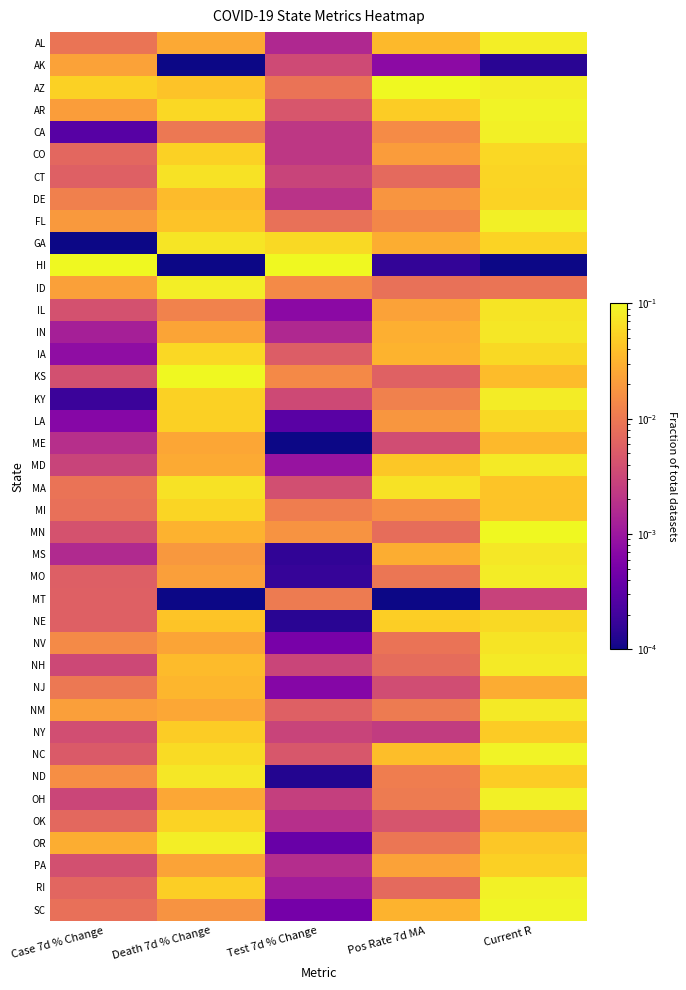

Reading left to right, list all the values displayed in this chart.

AL: Case 7d % Change=0.0	Death 7d % Change=0.0	Test 7d % Change=0.0	Pos Rate 7d MA=0.0	Current R=0.1
AK: Case 7d % Change=0.0	Death 7d % Change=0.0	Test 7d % Change=0.0	Pos Rate 7d MA=0.0	Current R=0.0
AZ: Case 7d % Change=0.1	Death 7d % Change=0.0	Test 7d % Change=0.0	Pos Rate 7d MA=0.1	Current R=0.1
AR: Case 7d % Change=0.0	Death 7d % Change=0.1	Test 7d % Change=0.0	Pos Rate 7d MA=0.0	Current R=0.1
CA: Case 7d % Change=0.0	Death 7d % Change=0.0	Test 7d % Change=0.0	Pos Rate 7d MA=0.0	Current R=0.1
CO: Case 7d % Change=0.0	Death 7d % Change=0.1	Test 7d % Change=0.0	Pos Rate 7d MA=0.0	Current R=0.1
CT: Case 7d % Change=0.0	Death 7d % Change=0.1	Test 7d % Change=0.0	Pos Rate 7d MA=0.0	Current R=0.1
DE: Case 7d % Change=0.0	Death 7d % Change=0.0	Test 7d % Change=0.0	Pos Rate 7d MA=0.0	Current R=0.1
FL: Case 7d % Change=0.0	Death 7d % Change=0.0	Test 7d % Change=0.0	Pos Rate 7d MA=0.0	Current R=0.1
GA: Case 7d % Change=0.0	Death 7d % Change=0.1	Test 7d % Change=0.1	Pos Rate 7d MA=0.0	Current R=0.1
HI: Case 7d % Change=0.1	Death 7d % Change=0.0	Test 7d % Change=0.1	Pos Rate 7d MA=0.0	Current R=0.0
ID: Case 7d % Change=0.0	Death 7d % Change=0.1	Test 7d % Change=0.0	Pos Rate 7d MA=0.0	Current R=0.0
IL: Case 7d % Change=0.0	Death 7d % Change=0.0	Test 7d % Change=0.0	Pos Rate 7d MA=0.0	Current R=0.1
IN: Case 7d % Change=0.0	Death 7d % Change=0.0	Test 7d % Change=0.0	Pos Rate 7d MA=0.0	Current R=0.1
IA: Case 7d % Change=0.0	Death 7d % Change=0.1	Test 7d % Change=0.0	Pos Rate 7d MA=0.0	Current R=0.1
KS: Case 7d % Change=0.0	Death 7d % Change=0.1	Test 7d % Change=0.0	Pos Rate 7d MA=0.0	Current R=0.0
KY: Case 7d % Change=0.0	Death 7d % Change=0.1	Test 7d % Change=0.0	Pos Rate 7d MA=0.0	Current R=0.1
LA: Case 7d % Change=0.0	Death 7d % Change=0.1	Test 7d % Change=0.0	Pos Rate 7d MA=0.0	Current R=0.1
ME: Case 7d % Change=0.0	Death 7d % Change=0.0	Test 7d % Change=0.0	Pos Rate 7d MA=0.0	Current R=0.0
MD: Case 7d % Change=0.0	Death 7d % Change=0.0	Test 7d % Change=0.0	Pos Rate 7d MA=0.0	Current R=0.1
MA: Case 7d % Change=0.0	Death 7d % Change=0.1	Test 7d % Change=0.0	Pos Rate 7d MA=0.1	Current R=0.0
MI: Case 7d % Change=0.0	Death 7d % Change=0.1	Test 7d % Change=0.0	Pos Rate 7d MA=0.0	Current R=0.0
MN: Case 7d % Change=0.0	Death 7d % Change=0.0	Test 7d % Change=0.0	Pos Rate 7d MA=0.0	Current R=0.1
MS: Case 7d % Change=0.0	Death 7d % Change=0.0	Test 7d % Change=0.0	Pos Rate 7d MA=0.0	Current R=0.1
MO: Case 7d % Change=0.0	Death 7d % Change=0.0	Test 7d % Change=0.0	Pos Rate 7d MA=0.0	Current R=0.1
MT: Case 7d % Change=0.0	Death 7d % Change=0.0	Test 7d % Change=0.0	Pos Rate 7d MA=0.0	Current R=0.0
NE: Case 7d % Change=0.0	Death 7d % Change=0.0	Test 7d % Change=0.0	Pos Rate 7d MA=0.1	Current R=0.1
NV: Case 7d % Change=0.0	Death 7d % Change=0.0	Test 7d % Change=0.0	Pos Rate 7d MA=0.0	Current R=0.1
NH: Case 7d % Change=0.0	Death 7d % Change=0.0	Test 7d % Change=0.0	Pos Rate 7d MA=0.0	Current R=0.1
NJ: Case 7d % Change=0.0	Death 7d % Change=0.0	Test 7d % Change=0.0	Pos Rate 7d MA=0.0	Current R=0.0
NM: Case 7d % Change=0.0	Death 7d % Change=0.0	Test 7d % Change=0.0	Pos Rate 7d MA=0.0	Current R=0.1
NY: Case 7d % Change=0.0	Death 7d % Change=0.0	Test 7d % Change=0.0	Pos Rate 7d MA=0.0	Current R=0.0
NC: Case 7d % Change=0.0	Death 7d % Change=0.1	Test 7d % Change=0.0	Pos Rate 7d MA=0.0	Current R=0.1
ND: Case 7d % Change=0.0	Death 7d % Change=0.1	Test 7d % Change=0.0	Pos Rate 7d MA=0.0	Current R=0.0
OH: Case 7d % Change=0.0	Death 7d % Change=0.0	Test 7d % Change=0.0	Pos Rate 7d MA=0.0	Current R=0.1
OK: Case 7d % Change=0.0	Death 7d % Change=0.1	Test 7d % Change=0.0	Pos Rate 7d MA=0.0	Current R=0.0
OR: Case 7d % Change=0.0	Death 7d % Change=0.1	Test 7d % Change=0.0	Pos Rate 7d MA=0.0	Current R=0.0
PA: Case 7d % Change=0.0	Death 7d % Change=0.0	Test 7d % Change=0.0	Pos Rate 7d MA=0.0	Current R=0.1
RI: Case 7d % Change=0.0	Death 7d % Change=0.1	Test 7d % Change=0.0	Pos Rate 7d MA=0.0	Current R=0.1
SC: Case 7d % Change=0.0	Death 7d % Change=0.0	Test 7d % Change=0.0	Pos Rate 7d MA=0.0	Current R=0.1